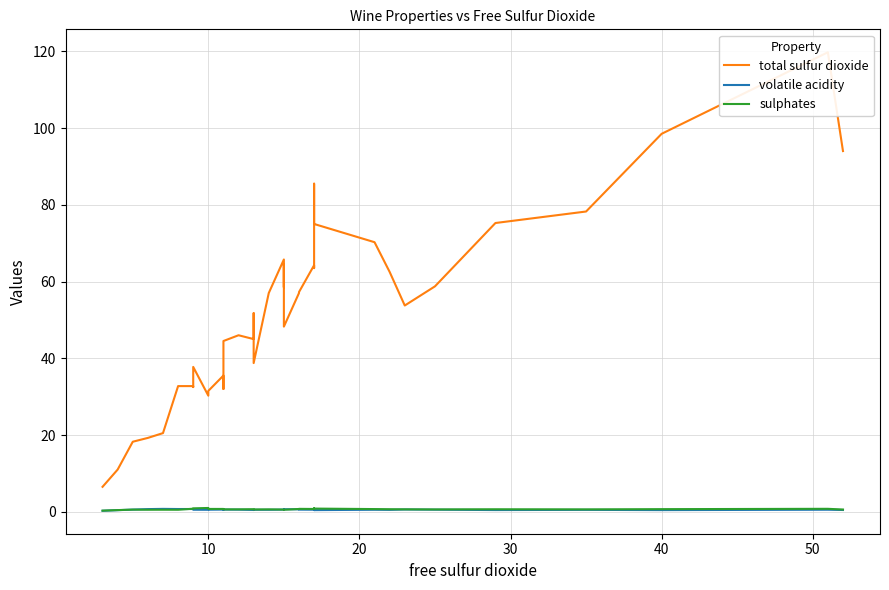

Is the value of sulphates at 32 greater than the value of volatile acidity at 9?

Yes